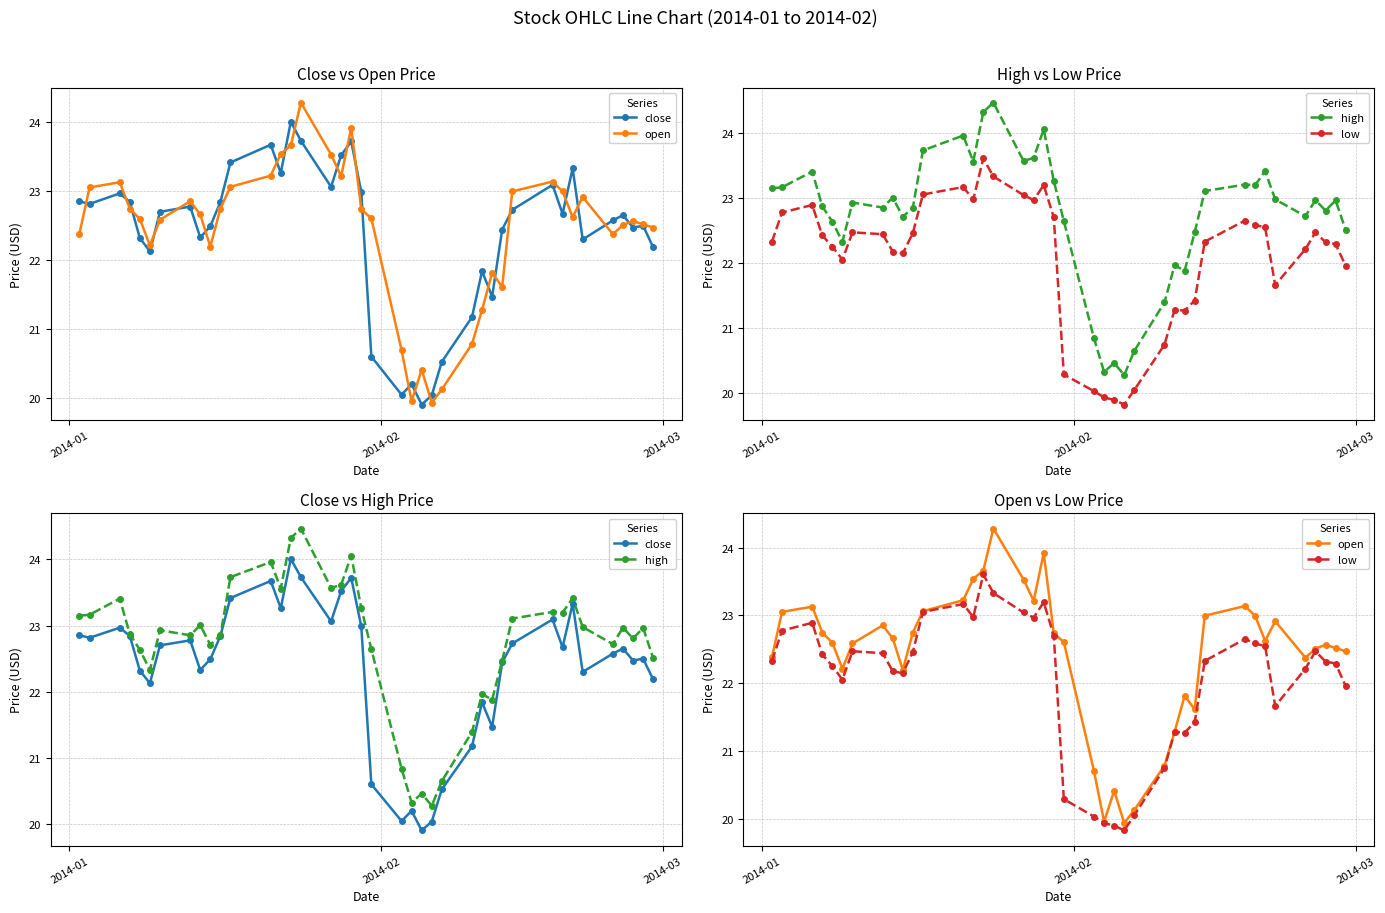

What is the maximum value for high?

24.5